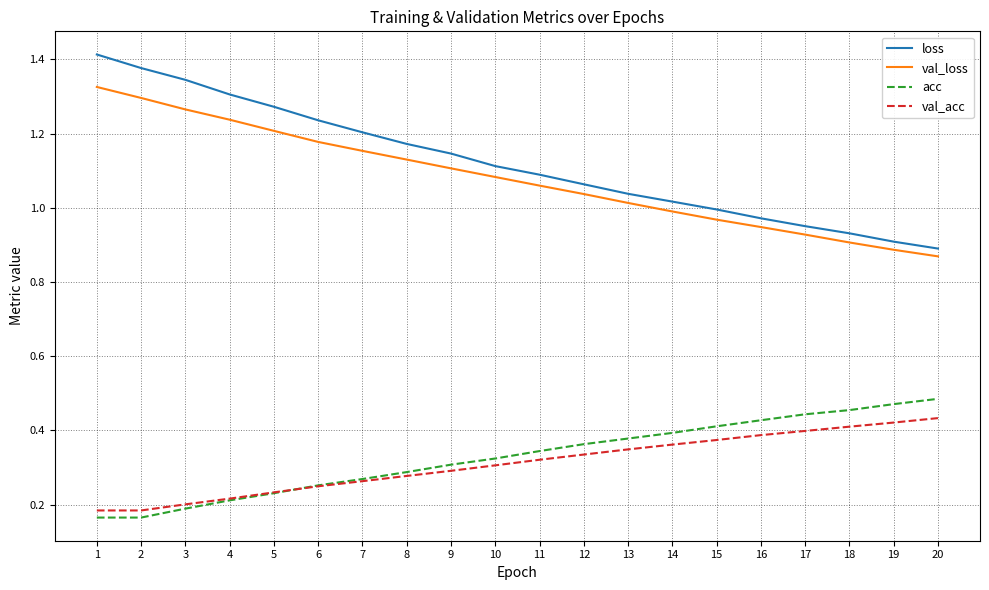

Does the chart display data point markers on the line(s)?

No